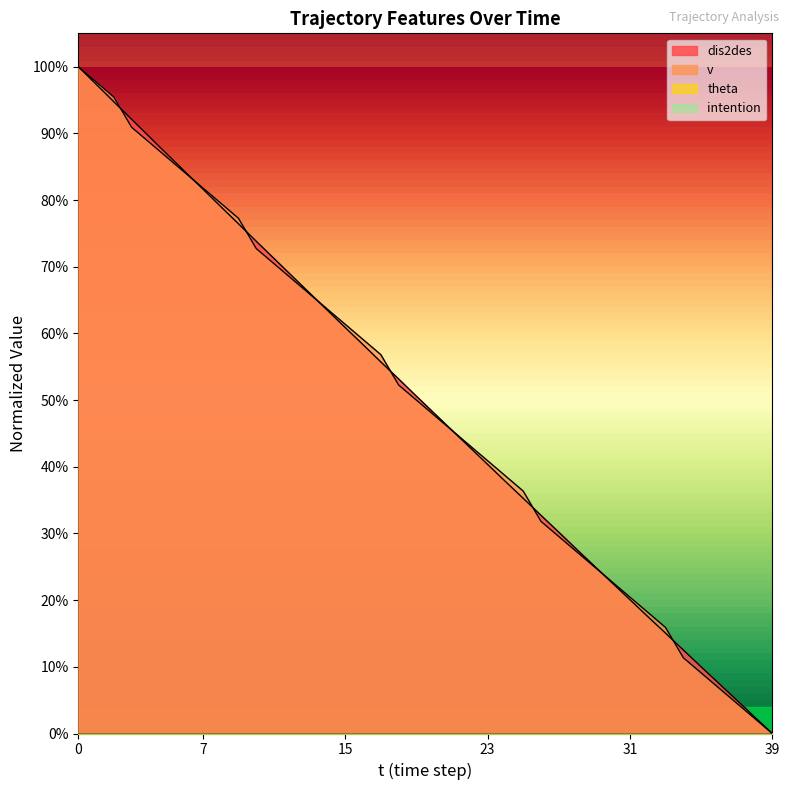

What value does the dis2des series have at 6?

0.8